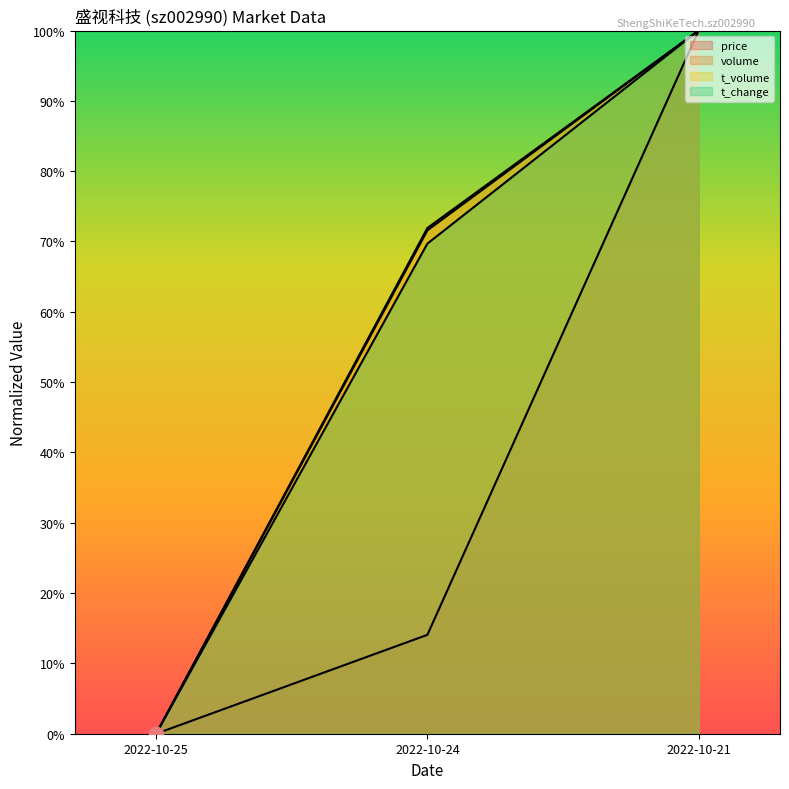

Is the value of t_change at 2022-10-25 greater than the value of volume at 2022-10-24?

No